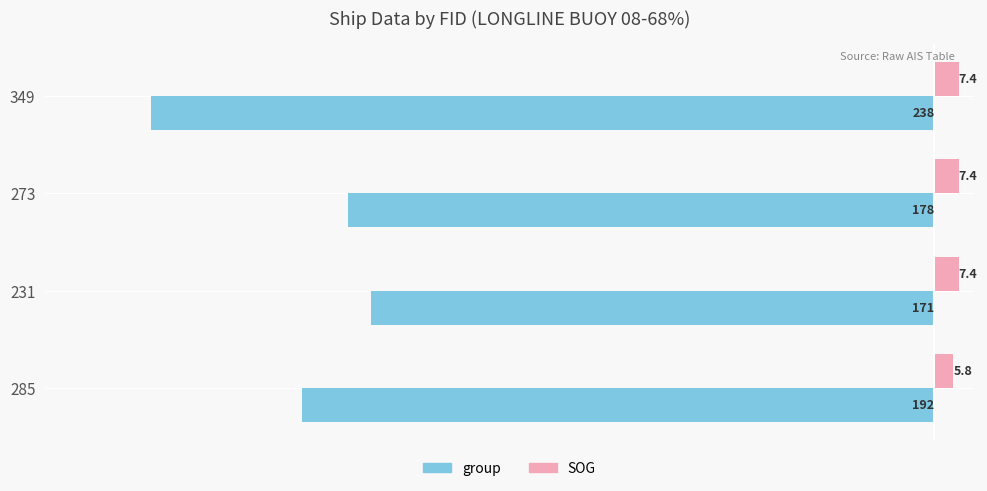

Which series changed the most between 285 and 349?

group